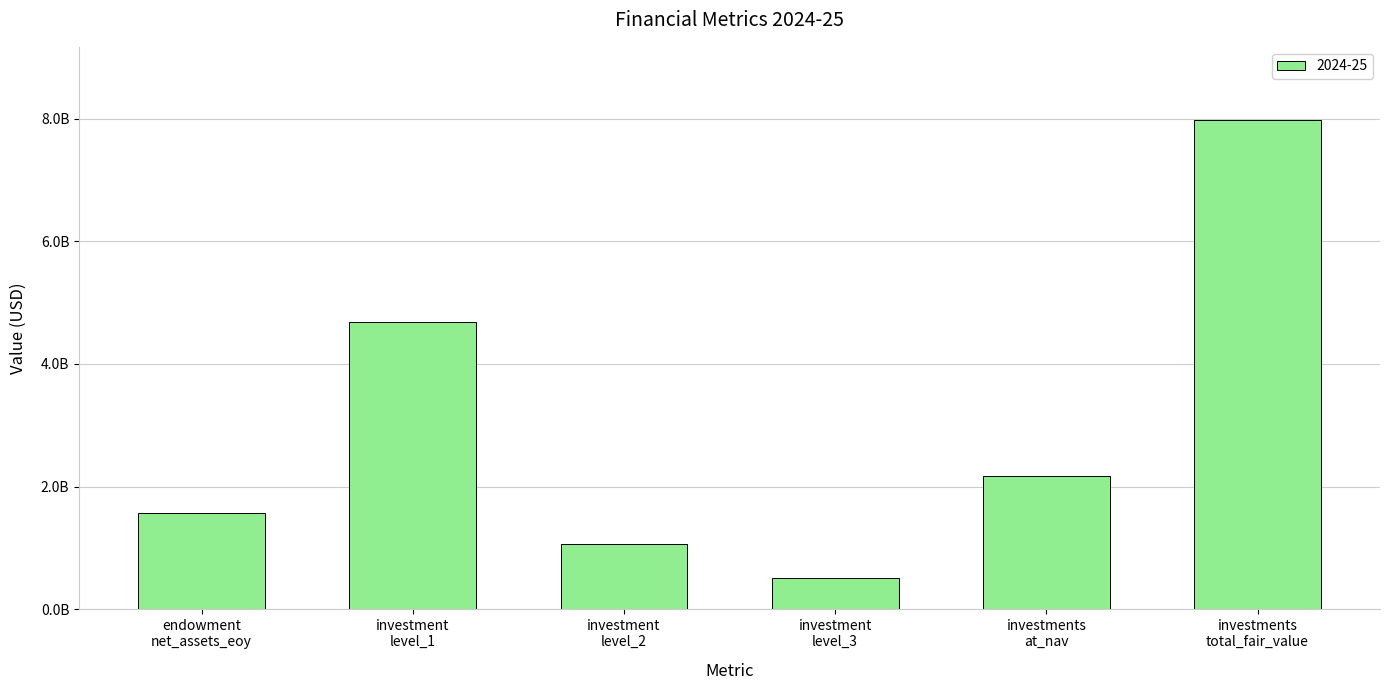

Reading right to left, transcribe all the data shown in this chart.

investments
total_fair_value=7976553496	investments
at_nav=2176791731	investment
level_3=505521566	investment
level_2=1059879648	investment
level_1=4677805421	endowment
net_assets_eoy=1571858000